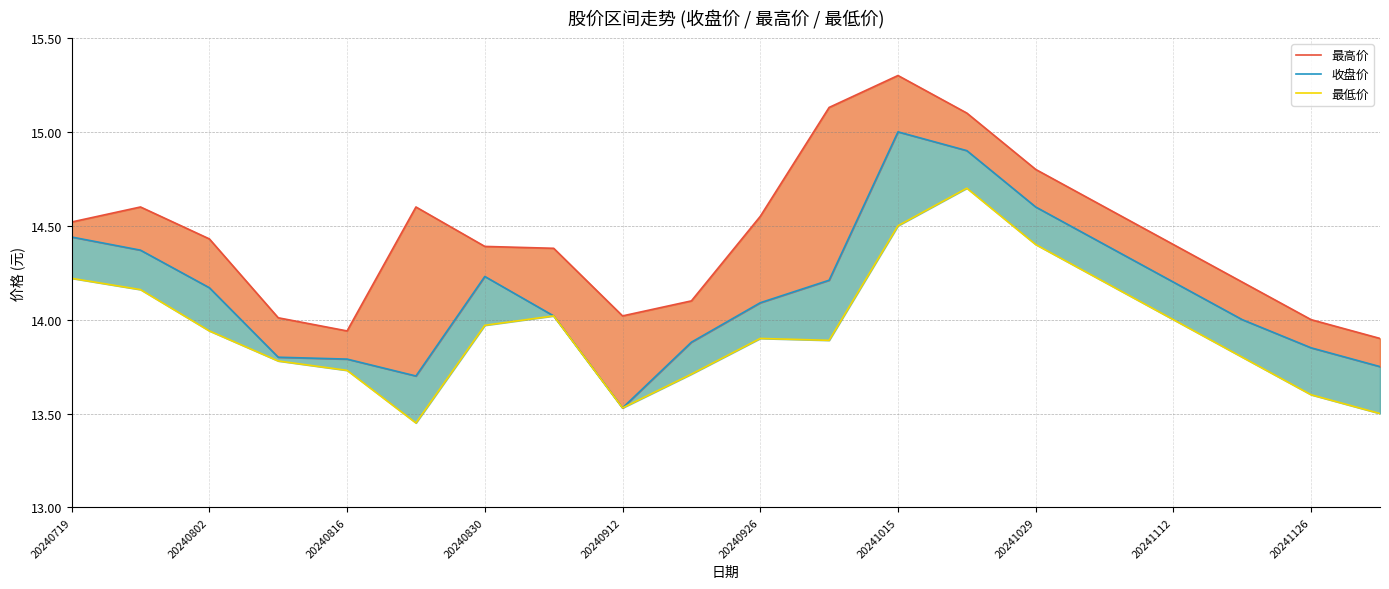

How many series are shown in this chart?

3